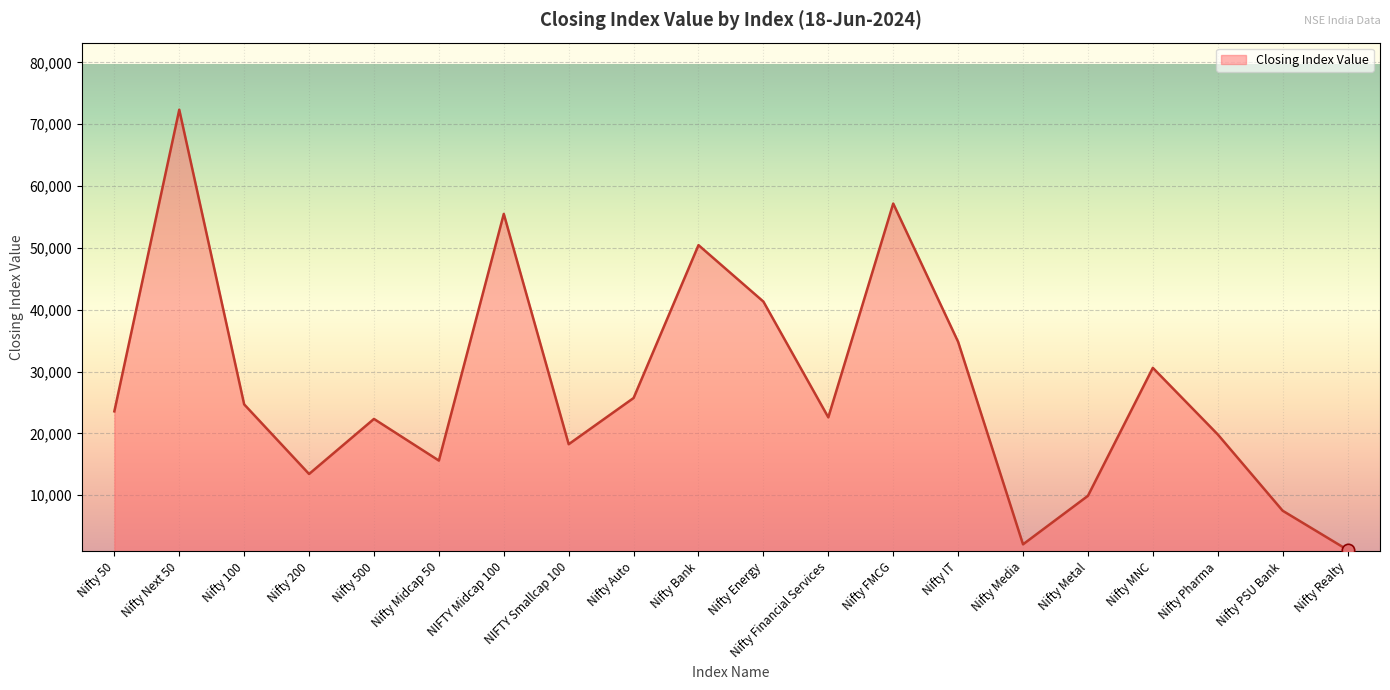

Between Nifty IT and NIFTY Smallcap 100, which is larger?

Nifty IT